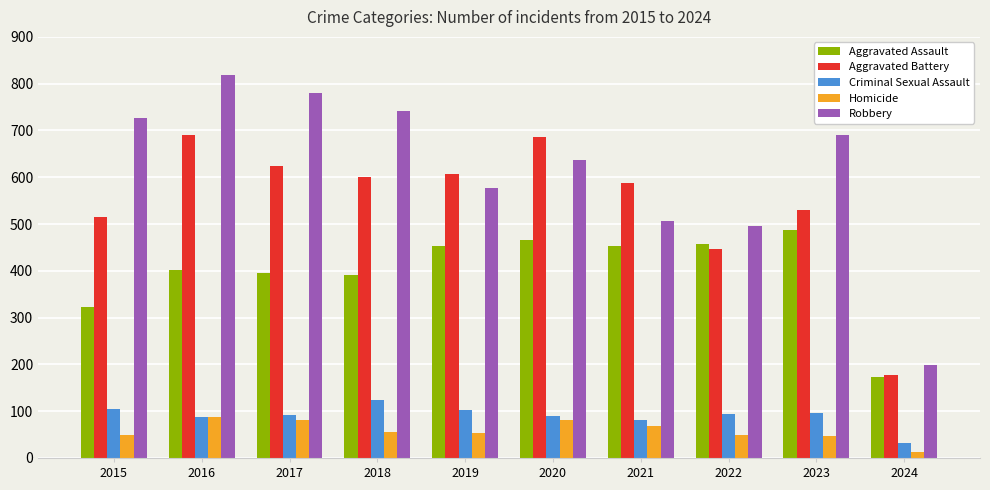

Is it true that Robbery equals 506 at 2021?

True